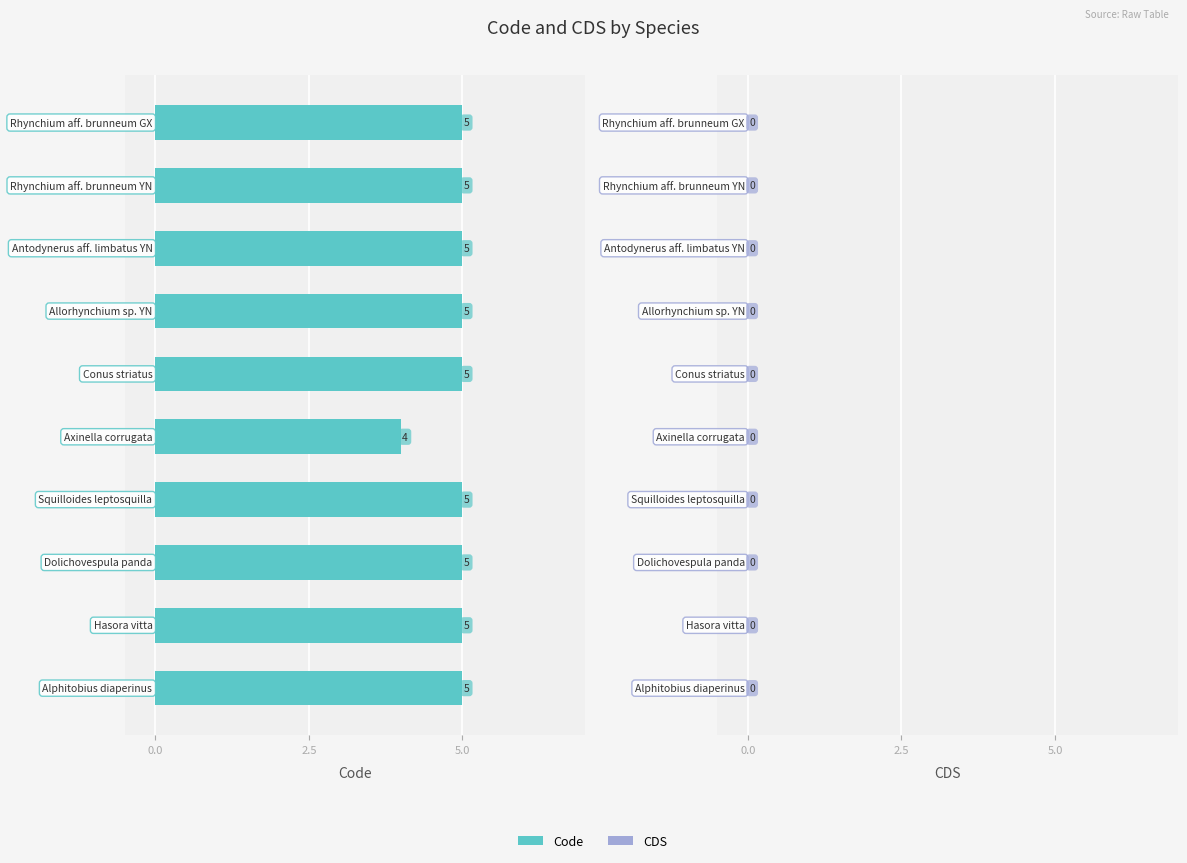

Count the values in the range 5 to 6.

9